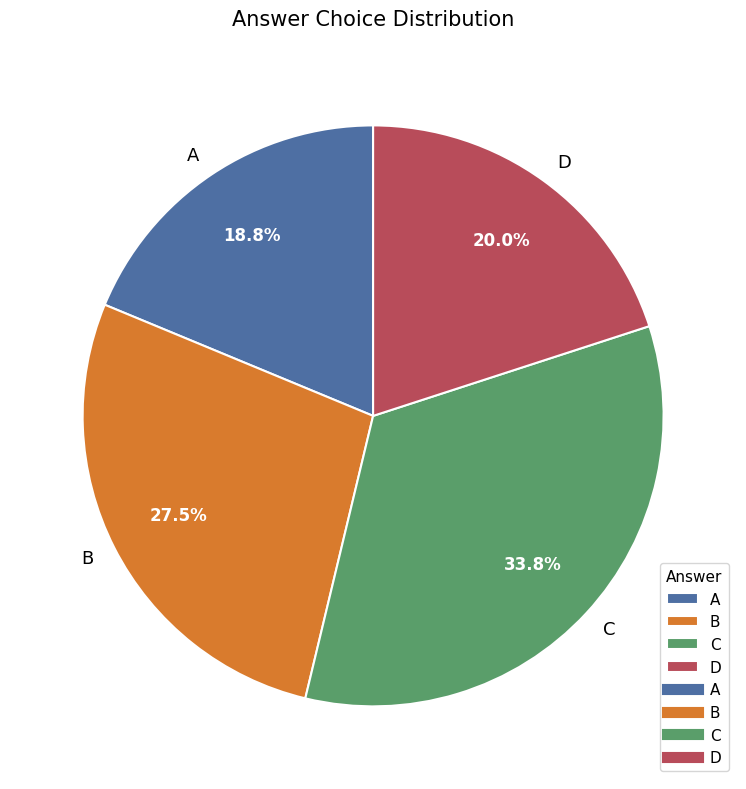

To the nearest percent, what is the difference between the largest and smallest slice percentages?

15%